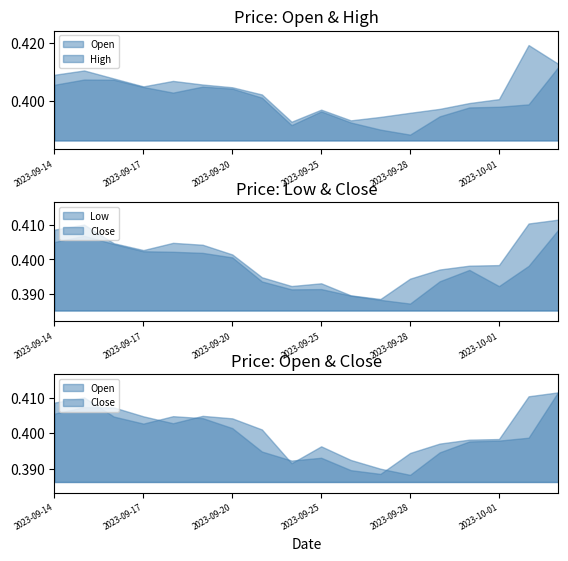

Where is the first local minimum for Open?

2023-09-18